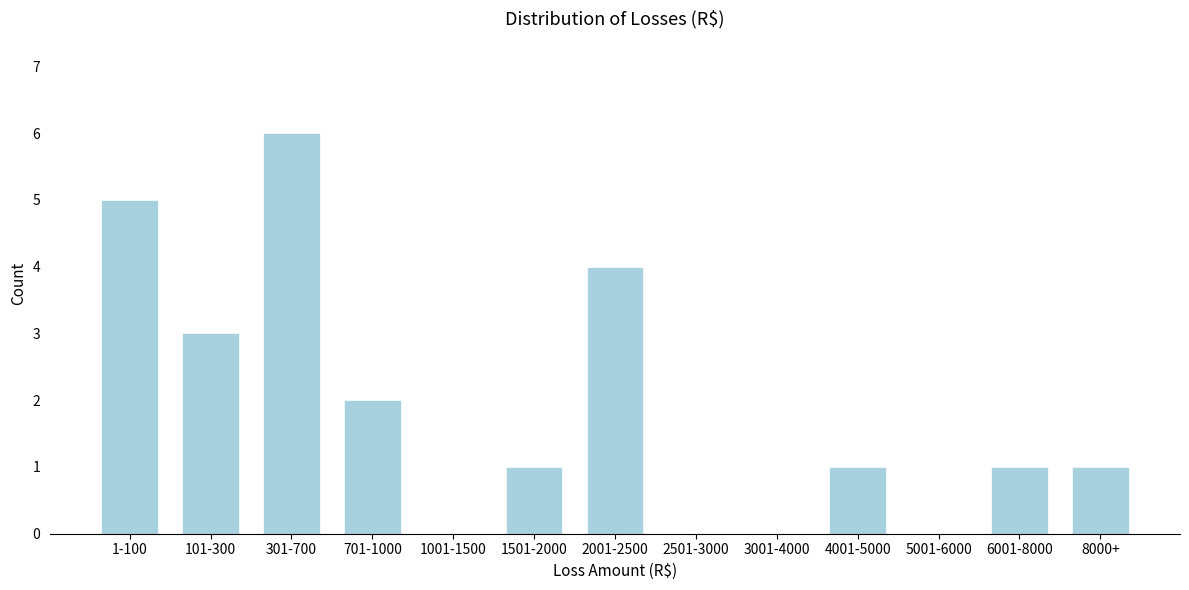

Reading left to right, list all the values displayed in this chart.

1-100=5	101-300=3	301-700=6	701-1000=2	1001-1500=0	1501-2000=1	2001-2500=4	2501-3000=0	3001-4000=0	4001-5000=1	5001-6000=0	6001-8000=1	8000+=1